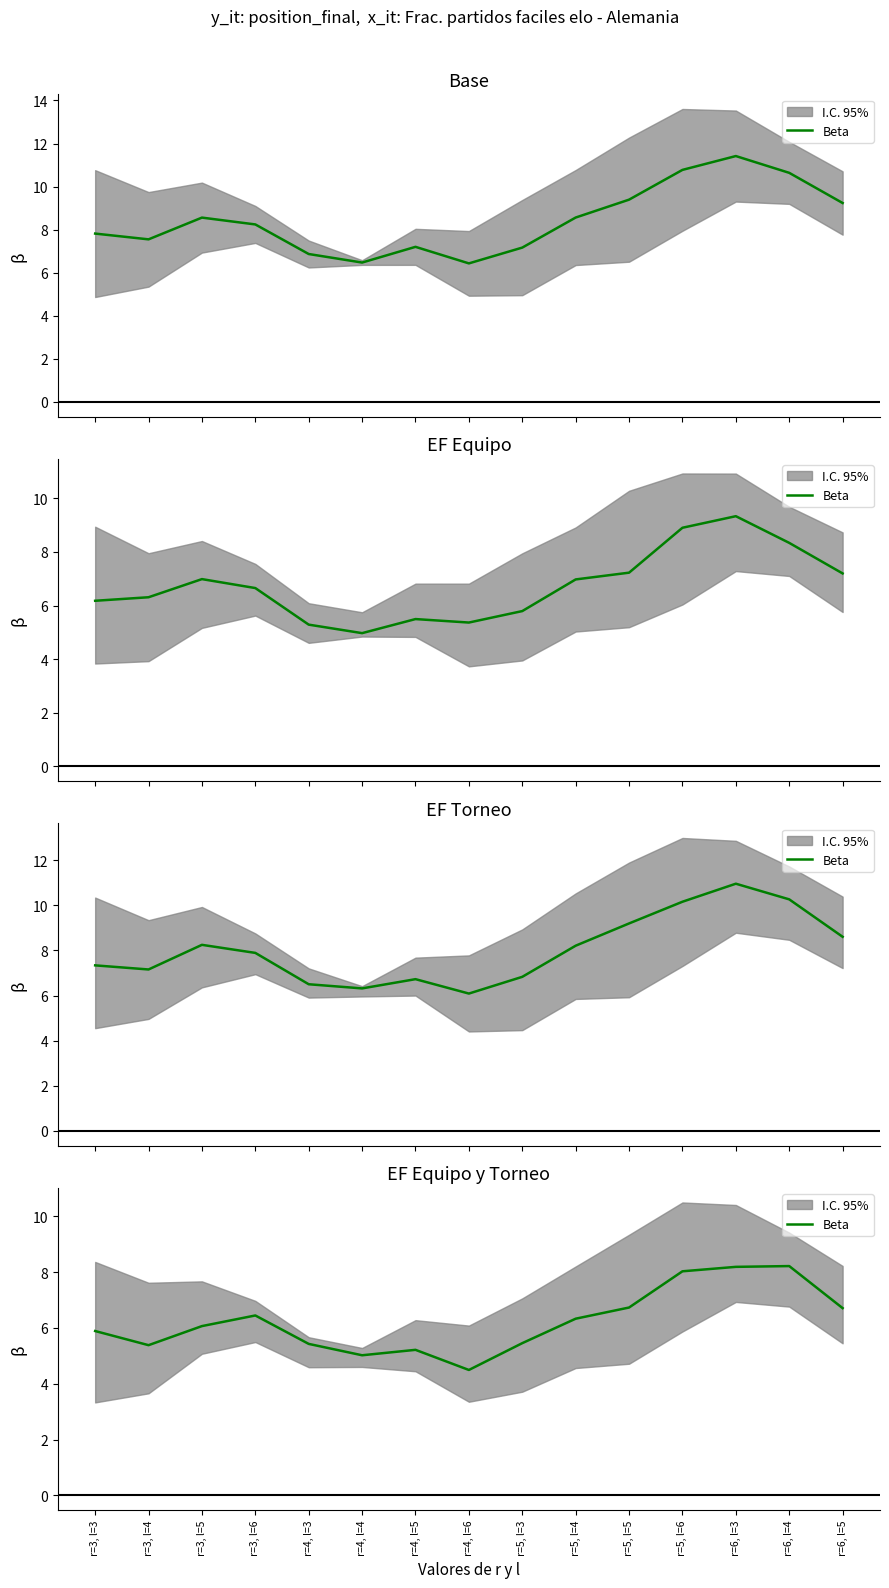

Between r=6, l=5 and r=5, l=5, which is larger?

r=5, l=5